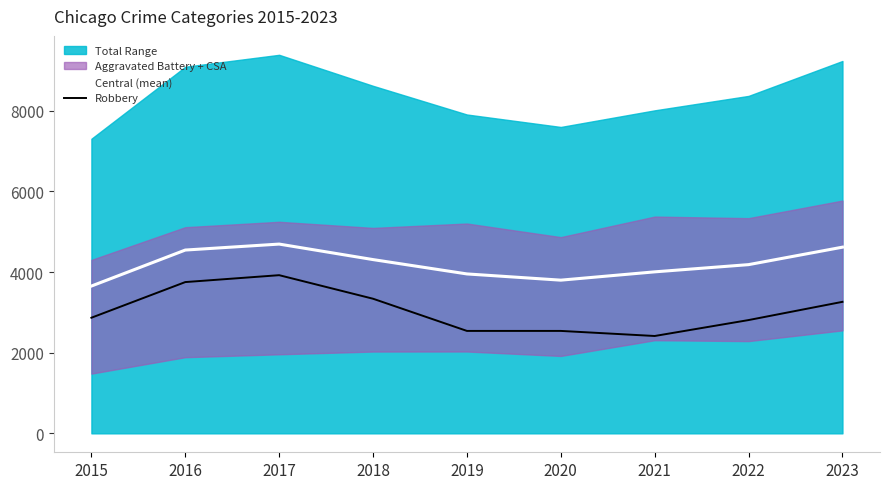

Which has a higher value, 2022 or 2018?

2018